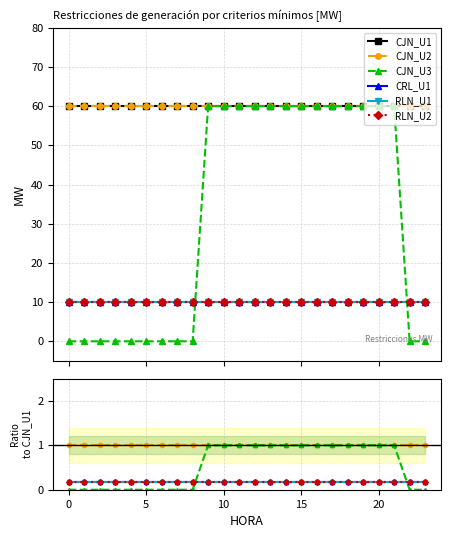

At 11, list the series in order from largest to smallest.

CJN_U1, CJN_U2, CJN_U3, CRL_U1, RLN_U1, RLN_U2